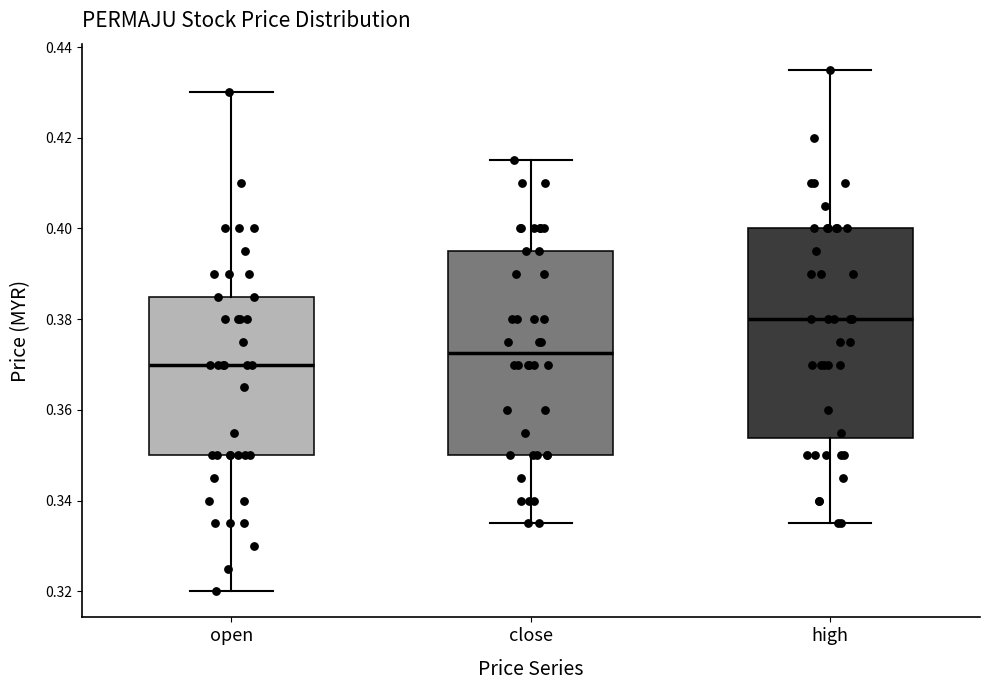

Reading left to right, transcribe this box plot: for each box, give where its median line is, the range the box spans, and where its two whiskers end, as read against the y-axis. The values are not printed on the chart, so give them approximately, as read against the axis.

open: median 0.370, box 0.350 to 0.386, whiskers 0.320 to 0.430
close: median 0.372, box 0.350 to 0.396, whiskers 0.336 to 0.416
high: median 0.380, box 0.354 to 0.400, whiskers 0.336 to 0.436